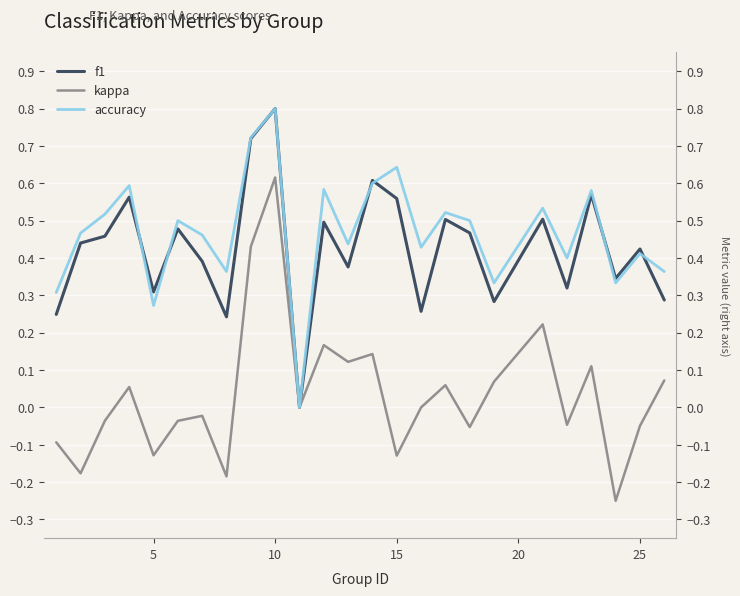

Which series has the widest spread of values?

kappa